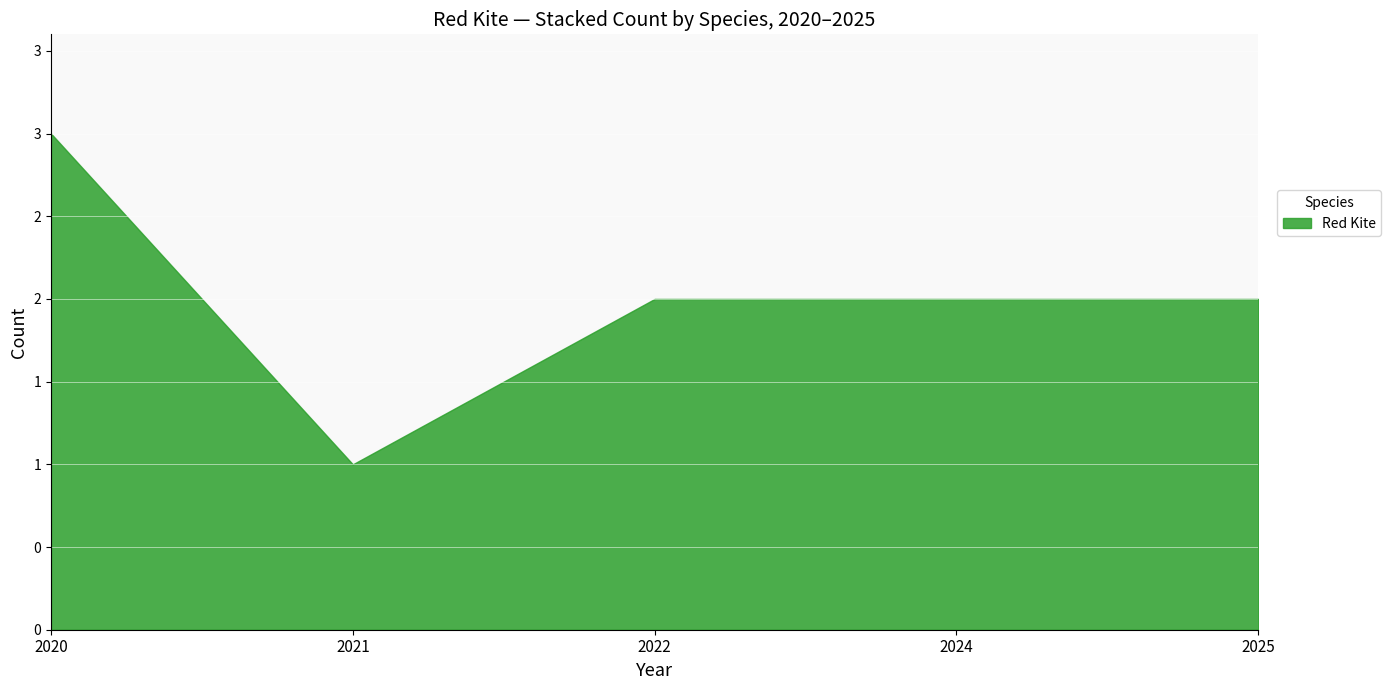

Reading left to right, extract all data points from this chart.

3	1	2	2	2